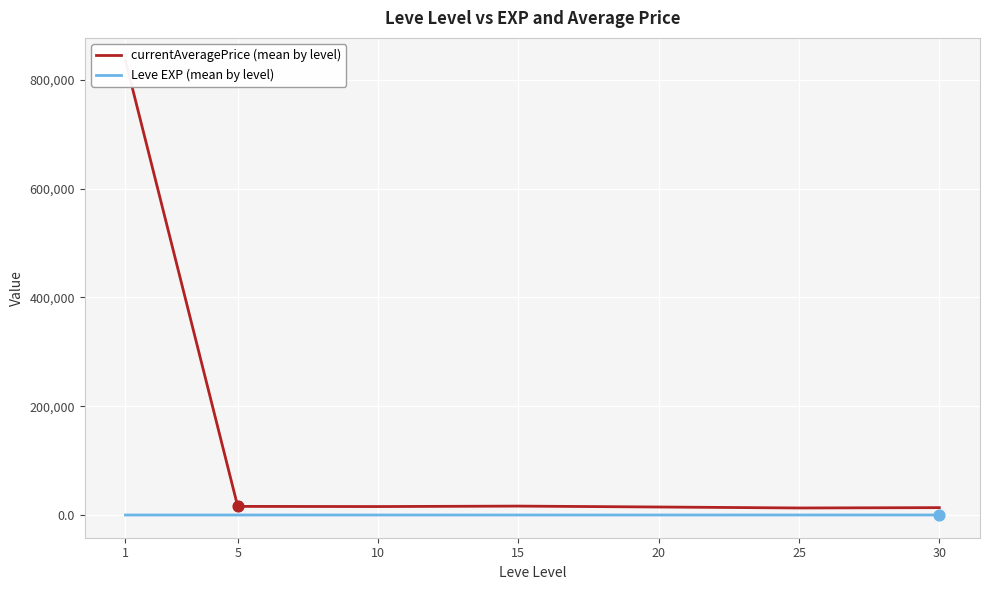

Which series has the largest total across all categories?

currentAveragePrice (mean by level)